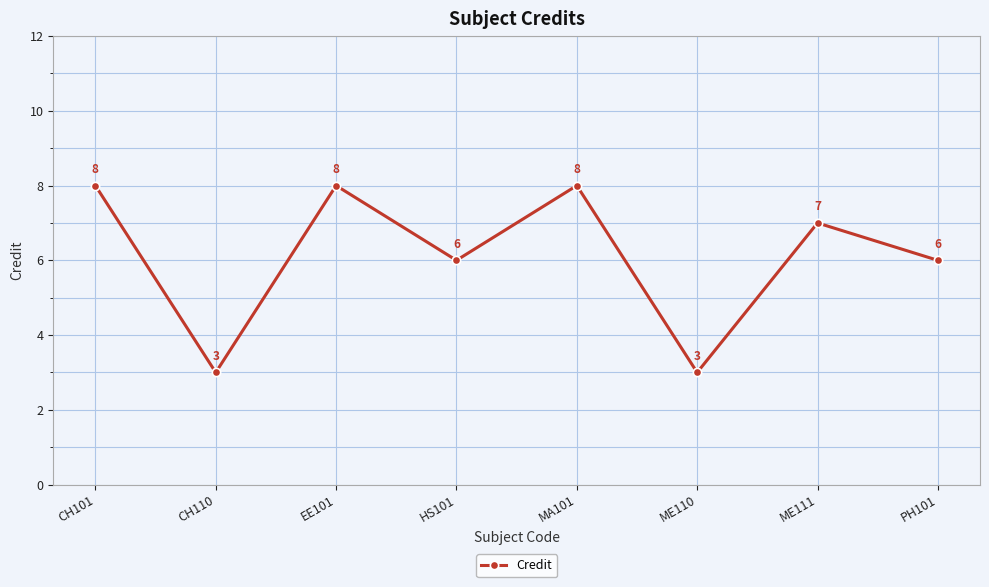

What is the difference between the second highest and second lowest values?

5